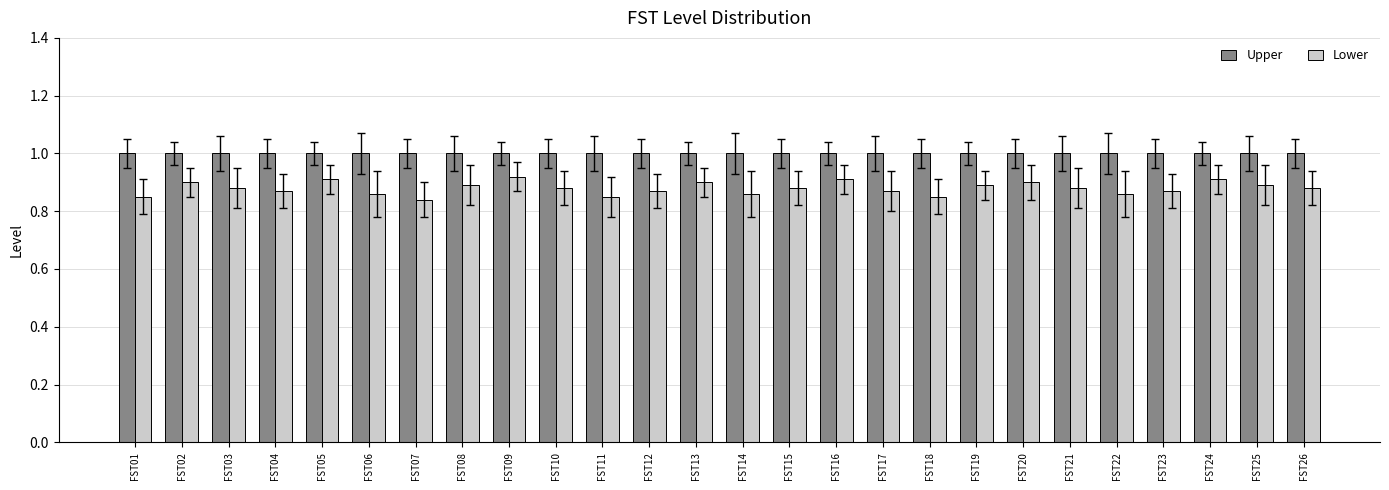

What is the value of the Upper bar at the 25th from the left?

1.0